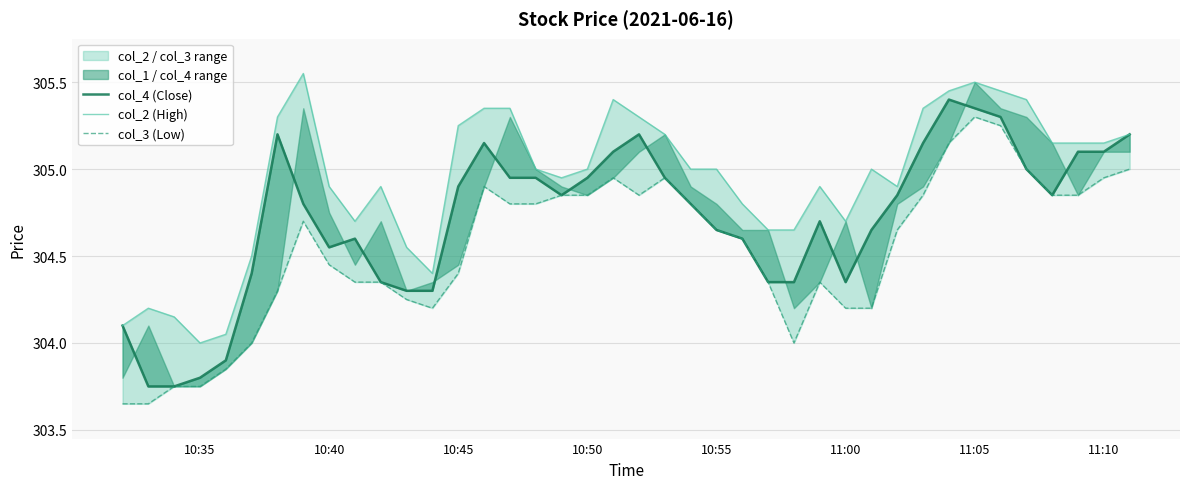

What is the value of the col_2 (High) point at the 11th from the left?

304.9